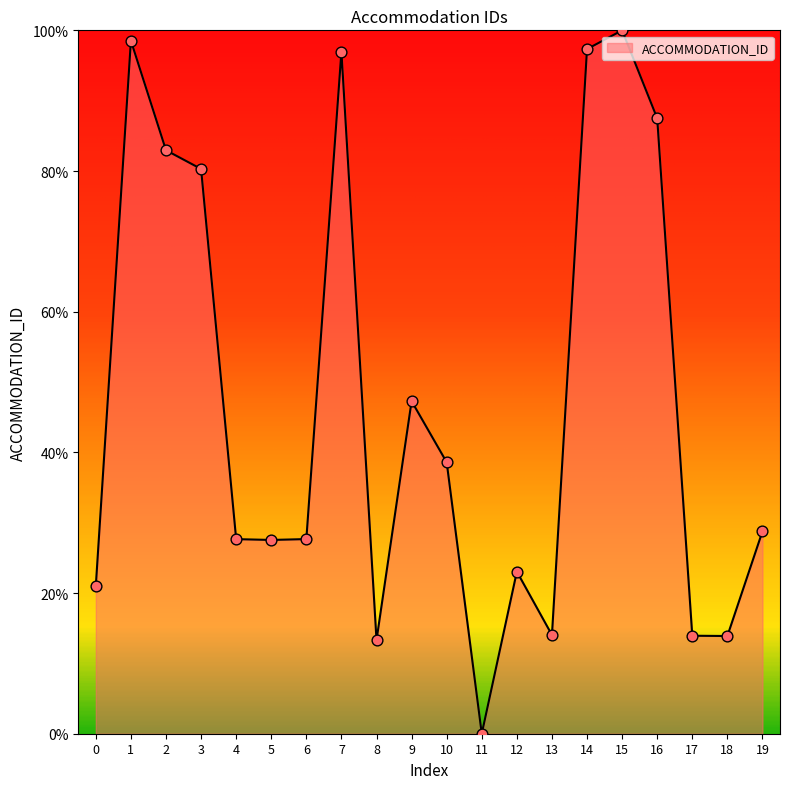

What is the change in value from 5 to 13?

-13.5